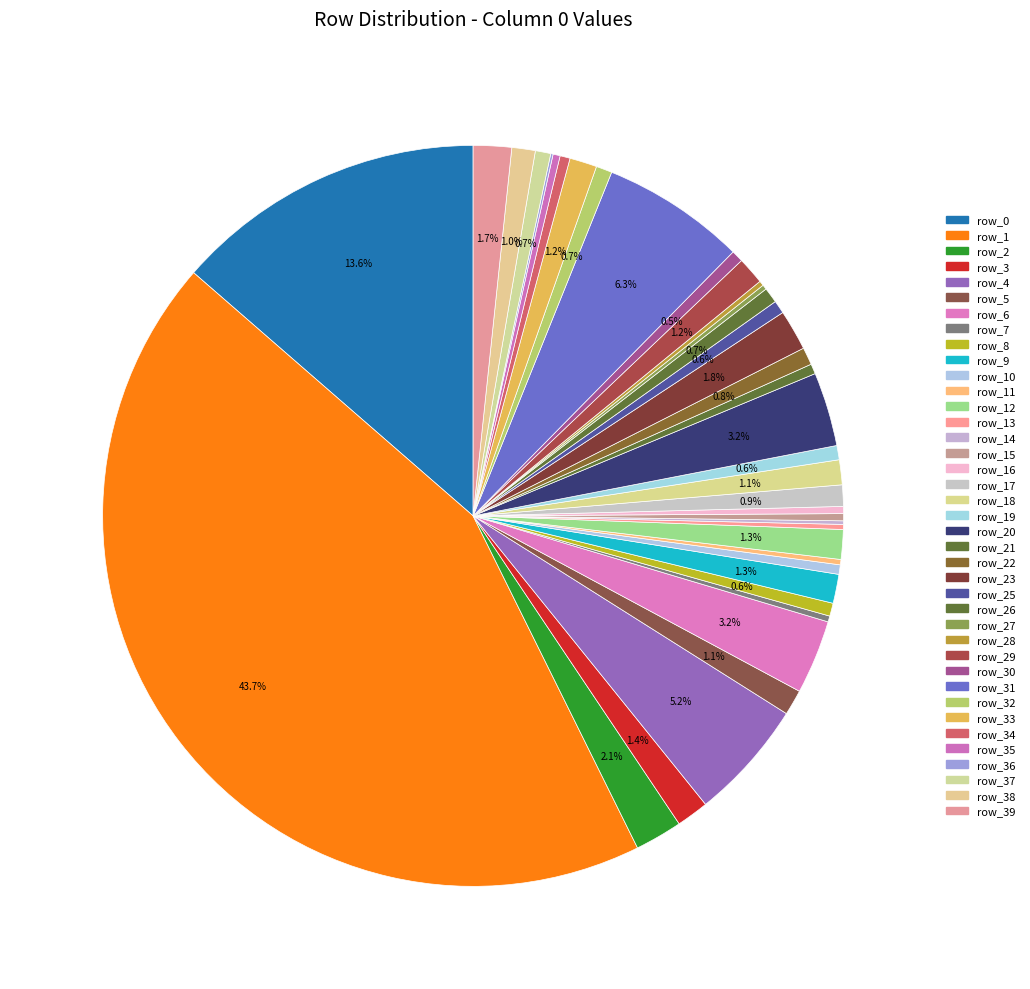

Is there a majority slice in this chart?

No